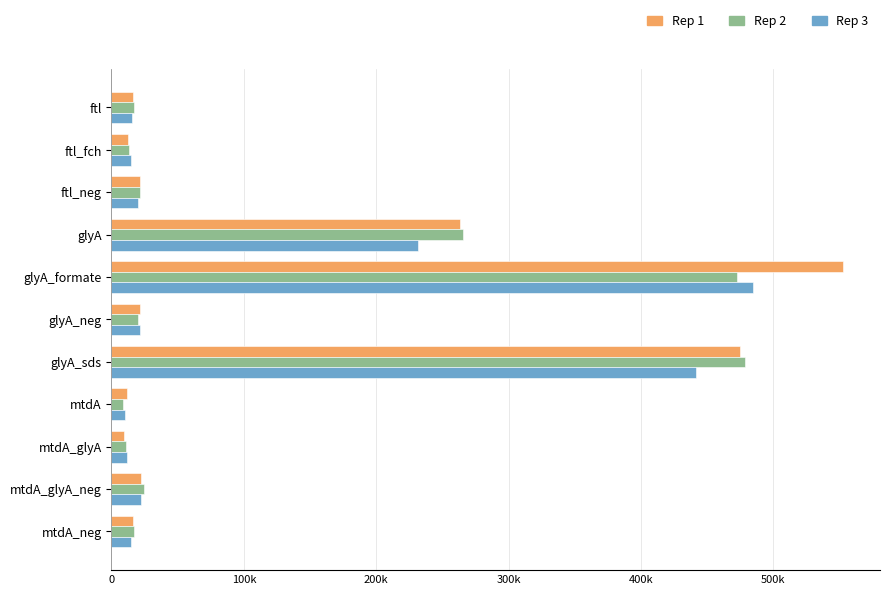

At which label is Rep 3 closest to 247593?

glyA